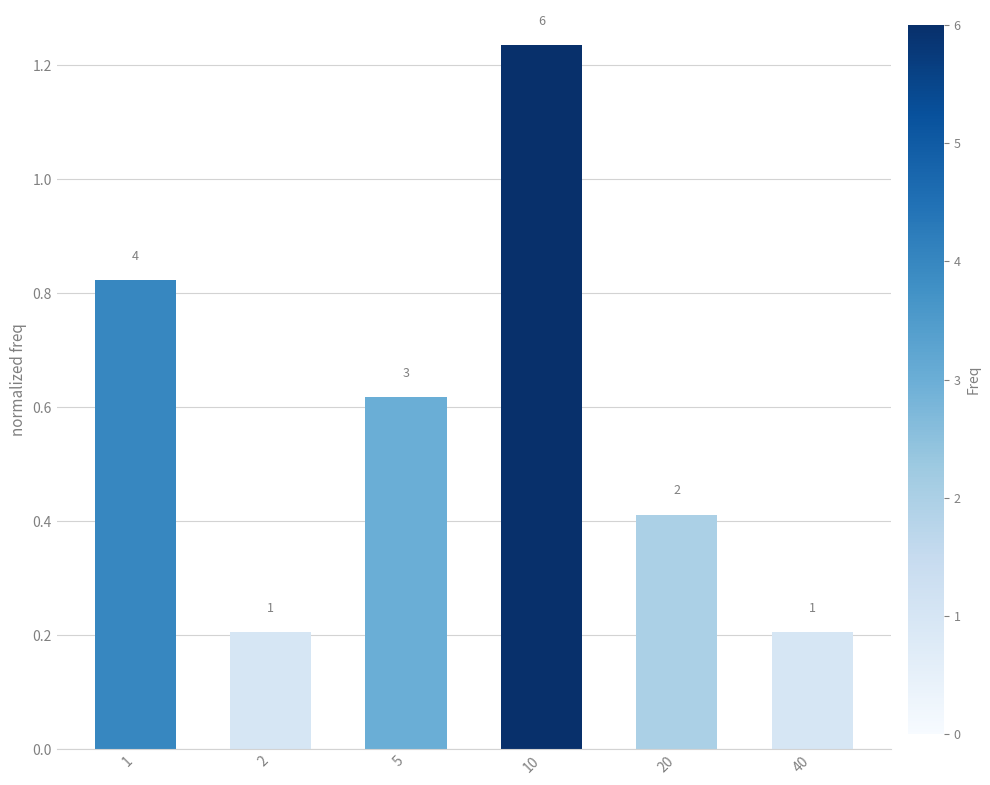

Are the bars horizontal?

No